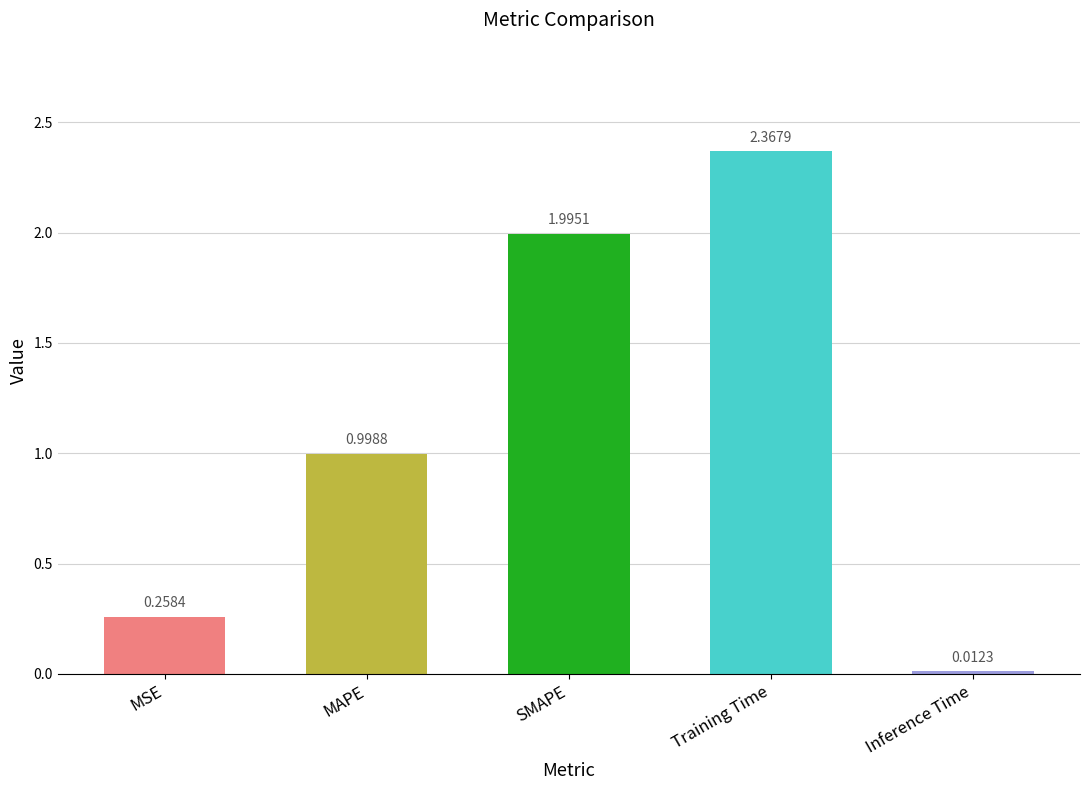

Which has a higher value, Training Time or MSE?

Training Time